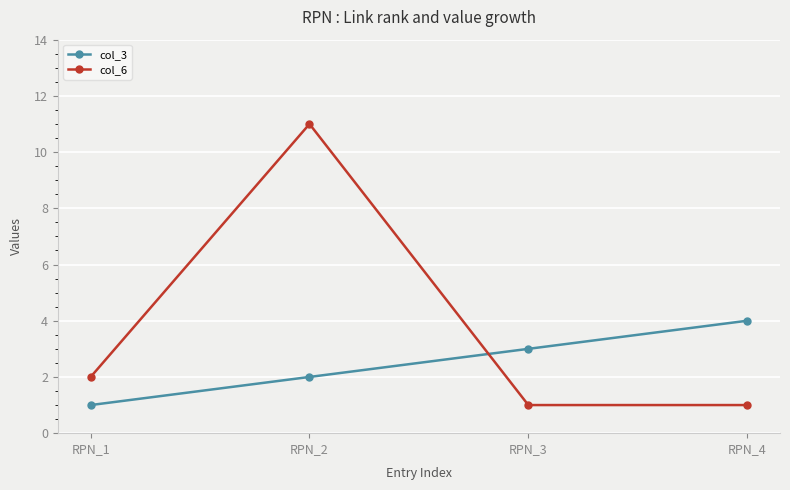

Does the chart have visible grid lines?

Yes